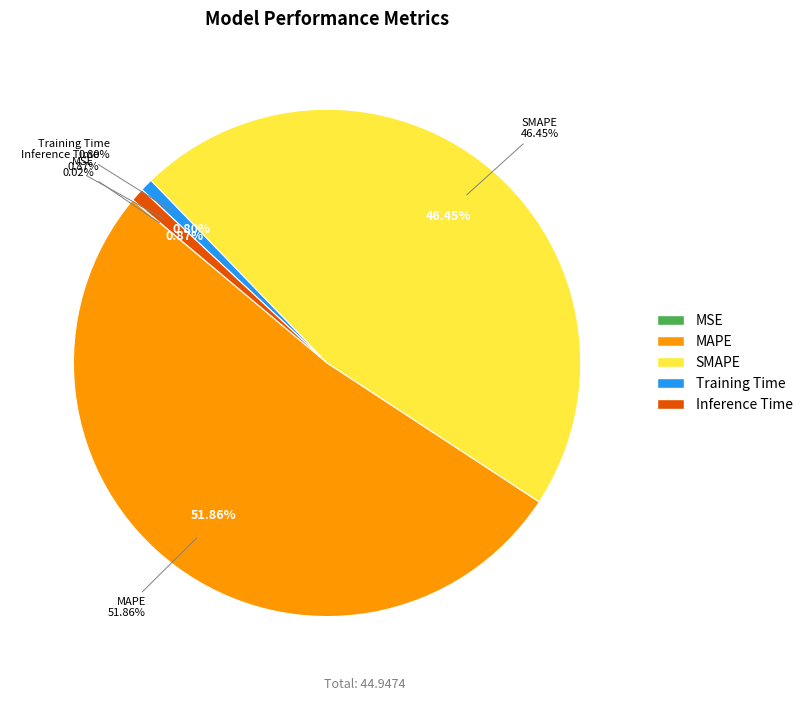

True or false: Training Time accounts for 1% of the total.

True